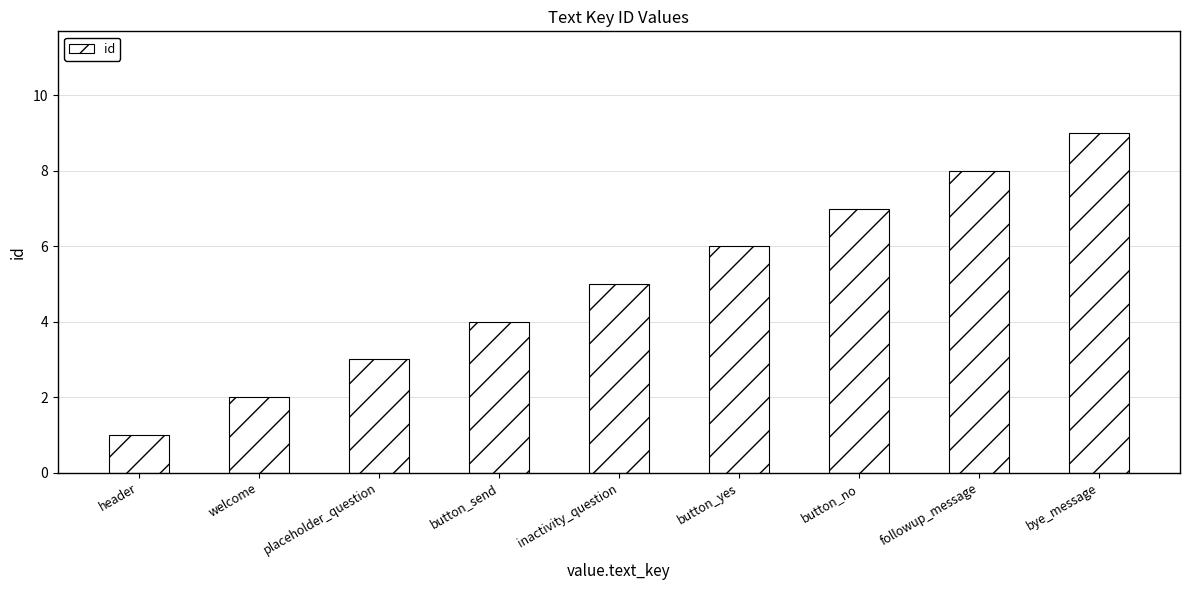

Reading left to right, list all the values displayed in this chart.

header=1	welcome=2	placeholder_question=3	button_send=4	inactivity_question=5	button_yes=6	button_no=7	followup_message=8	bye_message=9